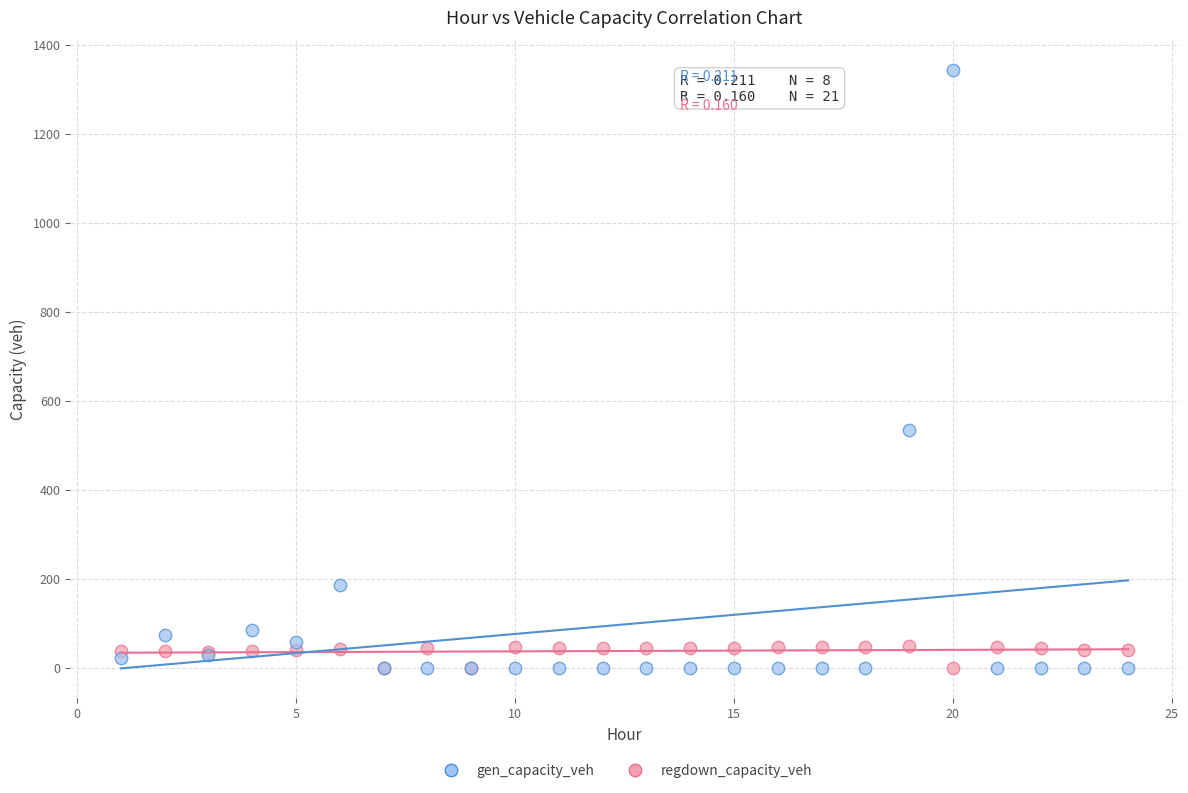

In the gen_capacity_veh series, what Y value is closest to 671?

533.3